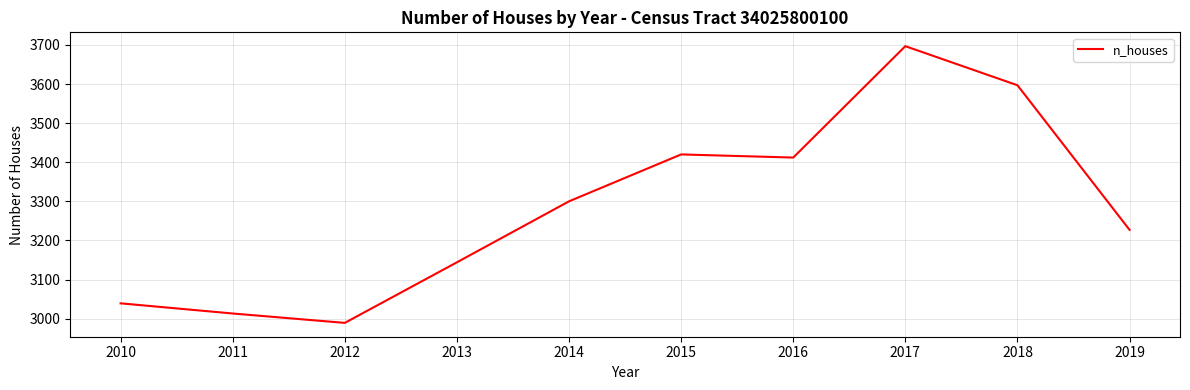

How many lines are shown in the chart?

1